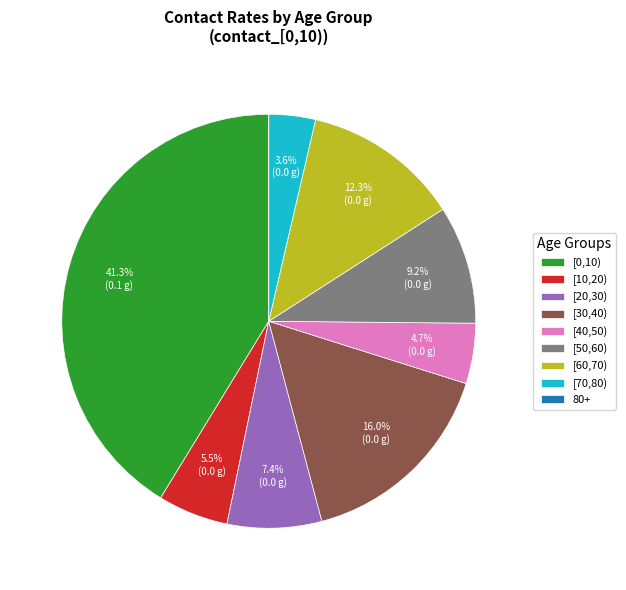

To the nearest percent, what is the average slice percentage?

11%